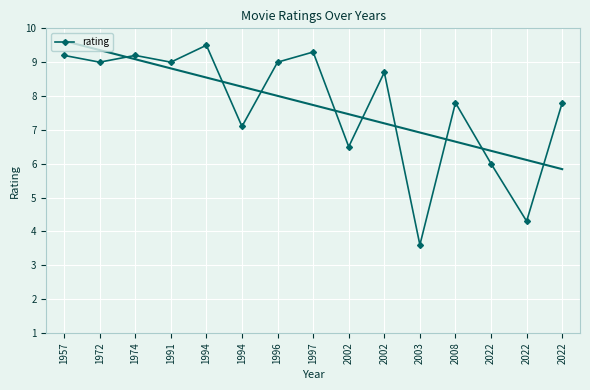

True or false: the data shows 14.4 at 1997.

False